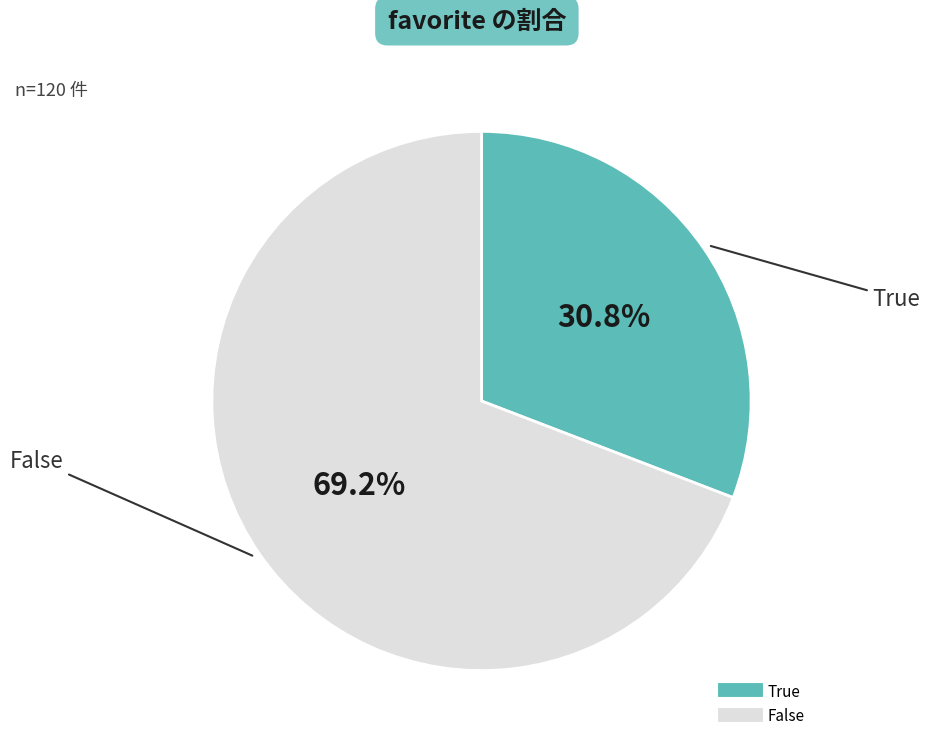

What percentage is the False slice, to the nearest percent?

69%